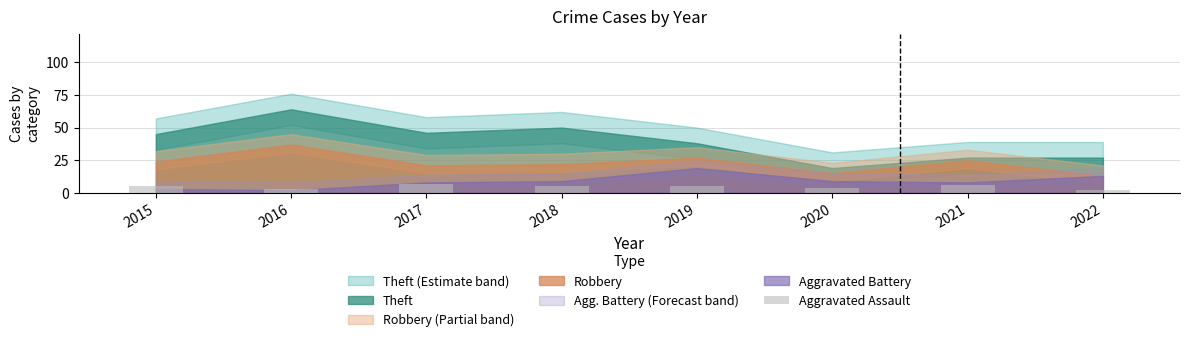

True or false: the data shows 5 at 2018.

True